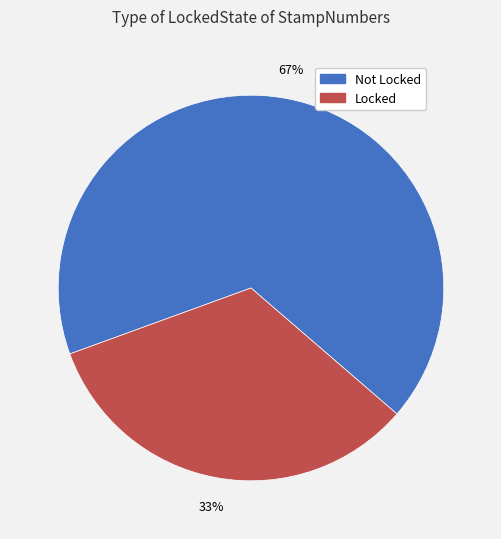

What is the majority slice?

Not